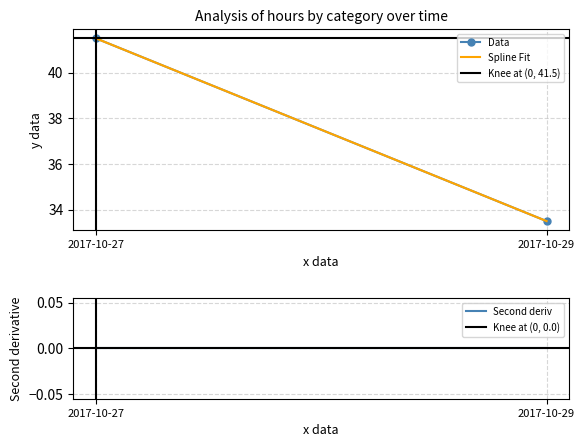

Where is Second deriv nearest to the value 0?

2017-10-27